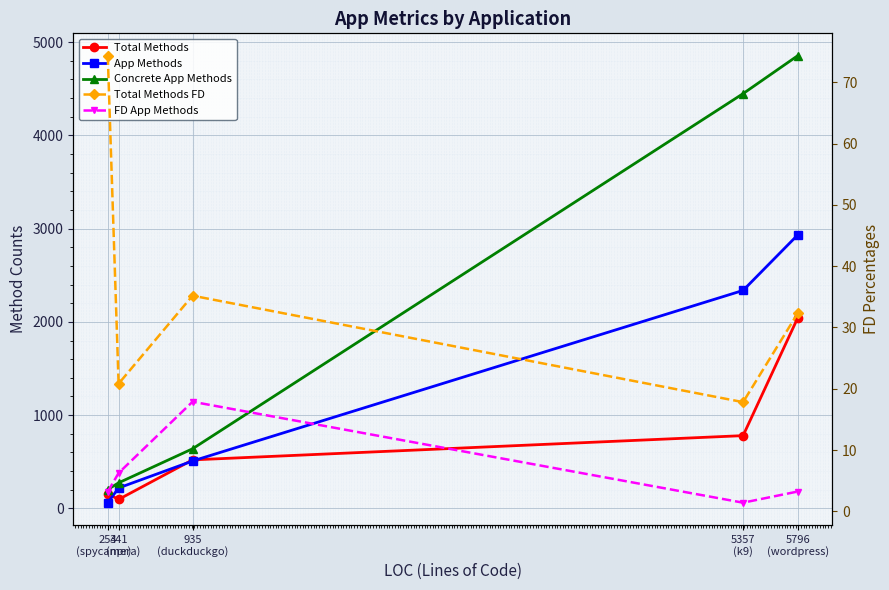

What are all the series names shown in the legend?

Total Methods, App Methods, Concrete App Methods, Total Methods FD, FD App Methods